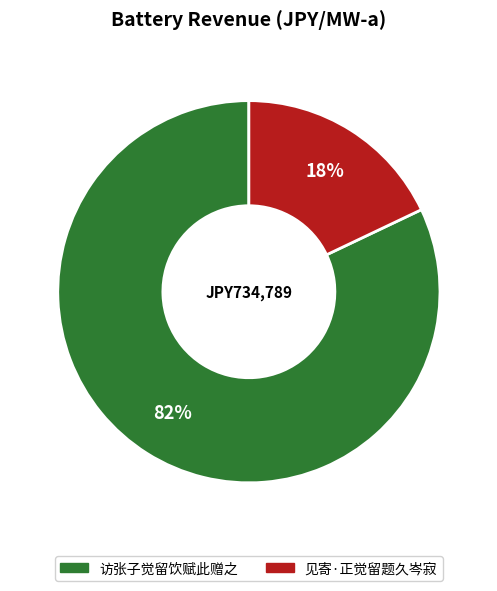

Do 见寄·正觉留题久岑寂 and 访张子觉留饮赋此赠之 together represent more than half of the pie?

Yes